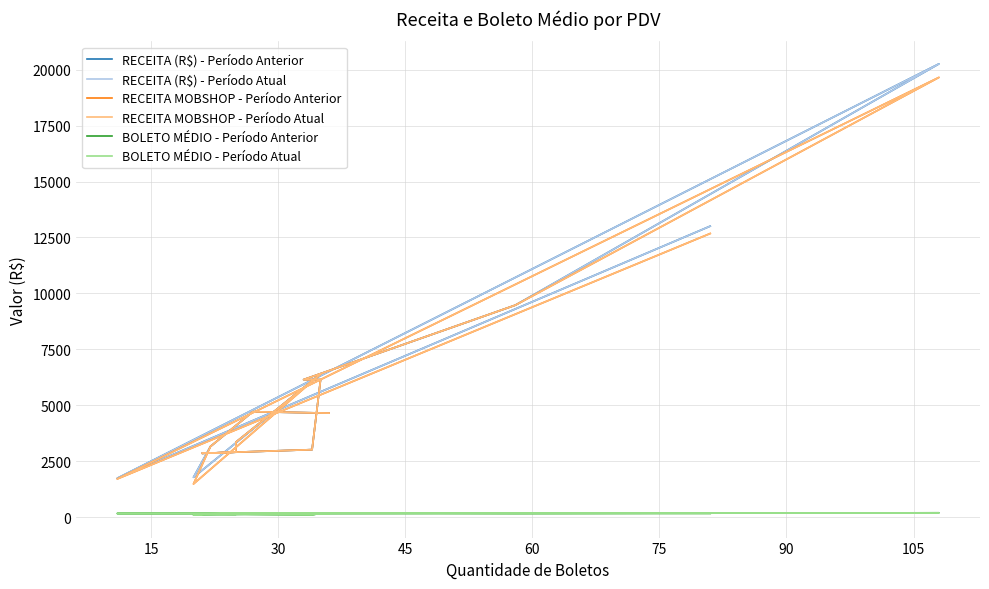

Which series has the largest range (max minus min)?

RECEITA (R$) - Período Anterior